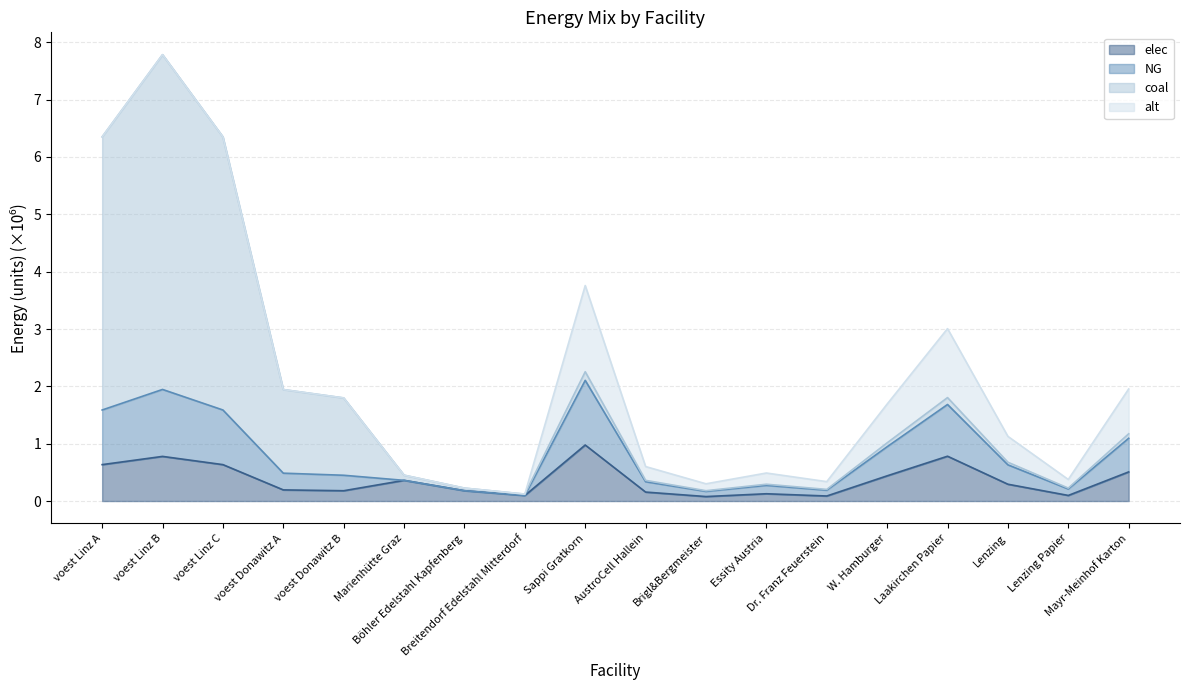

Does the chart display data point markers on the line(s)?

No